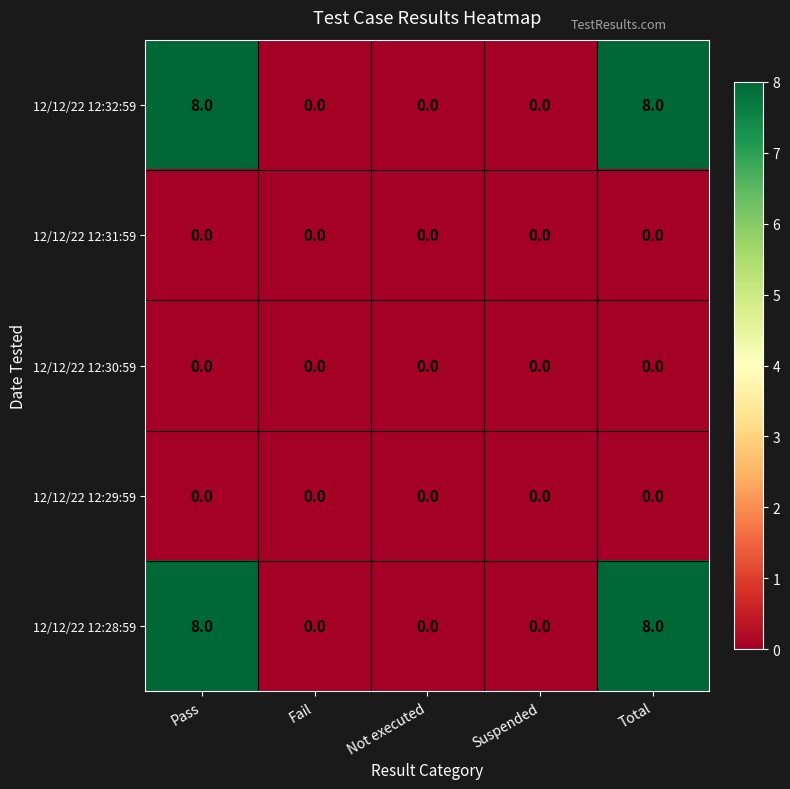

How many 12/12/22 12:32:59 values are between 0 and 8?

5